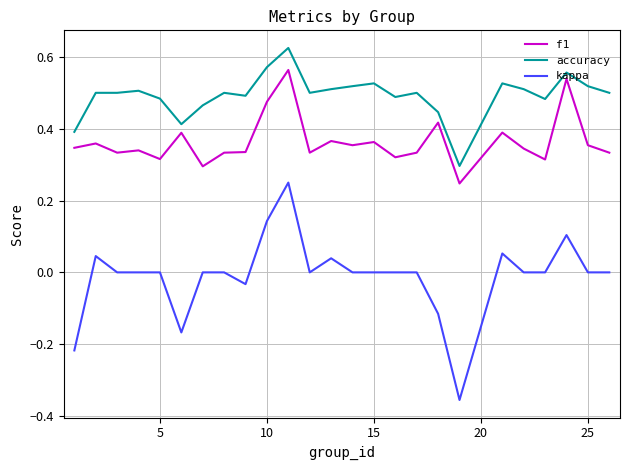

Rank the series by their maximum value, from lowest to highest.

kappa, f1, accuracy